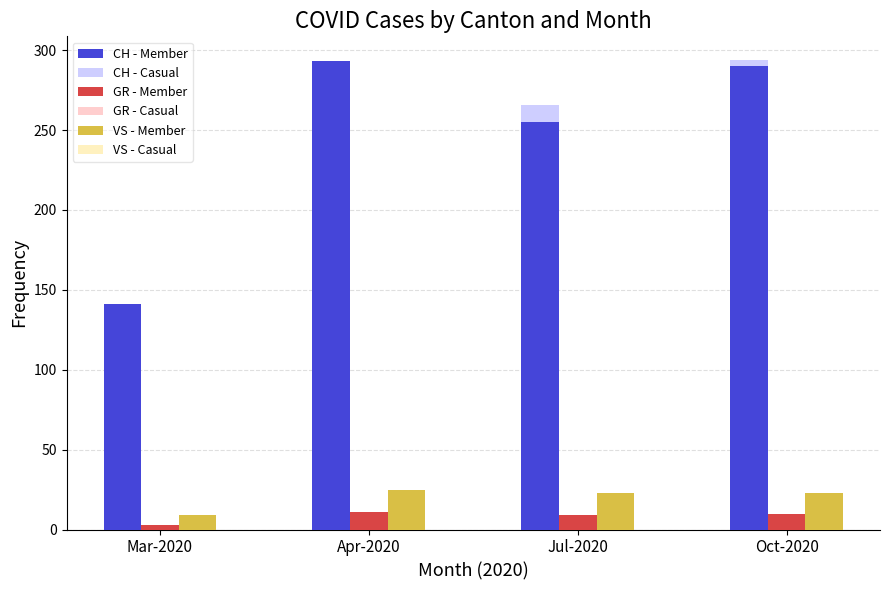

Where does the VS - Casual series first go above 23?

Apr-2020